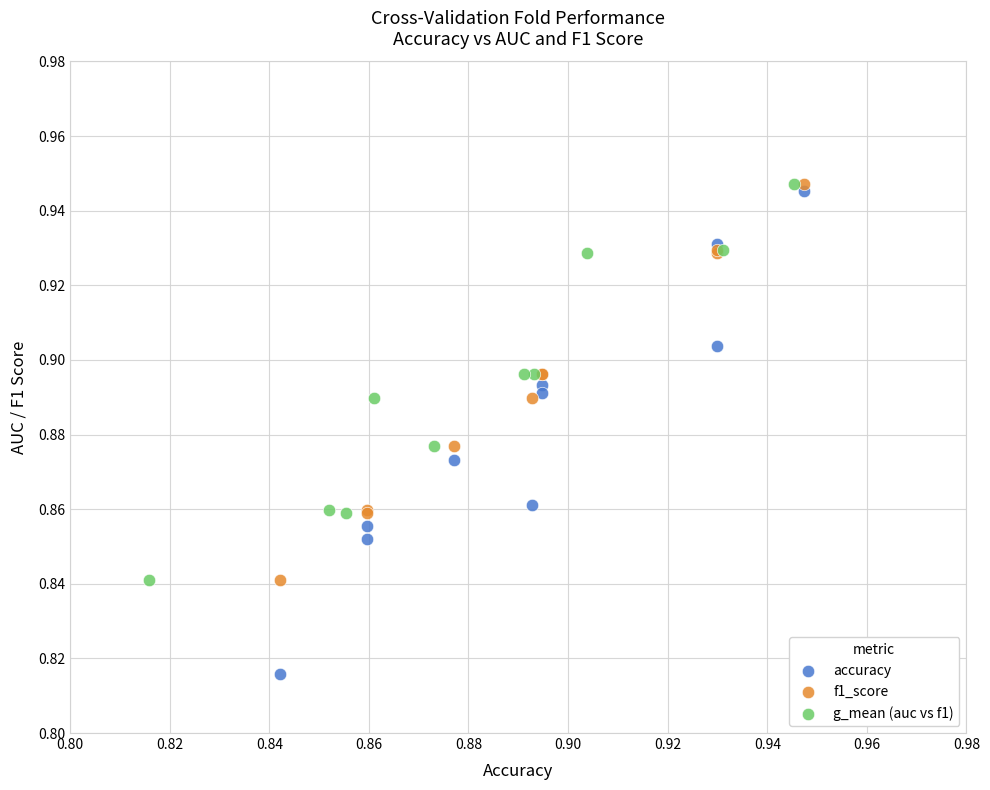

Which series has the widest spread of Y values?

accuracy